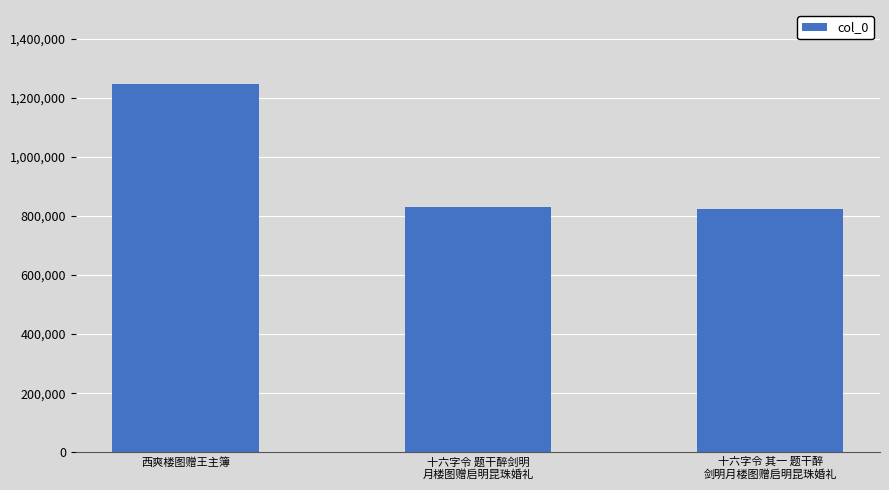

Approximately how many times larger is the value at 十六字令 其一 题干醉
剑明月楼图赠启明昆珠婚礼 compared to 西爽楼图赠王主簿?

0.7